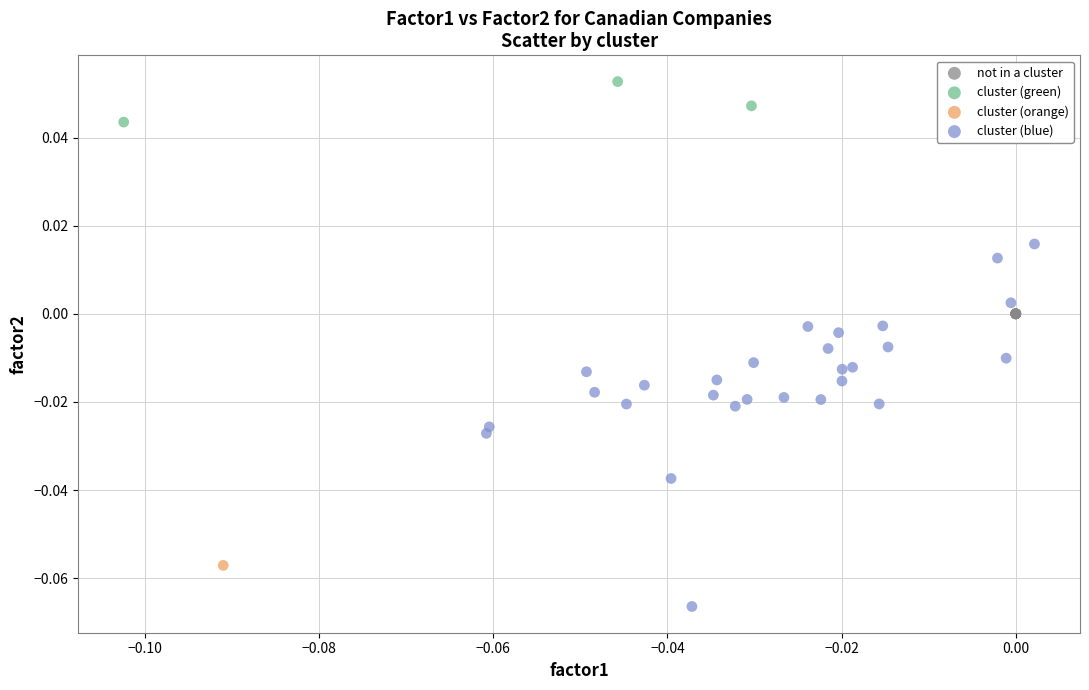

What are all the series names shown in the legend?

not in a cluster, cluster (green), cluster (orange), cluster (blue)